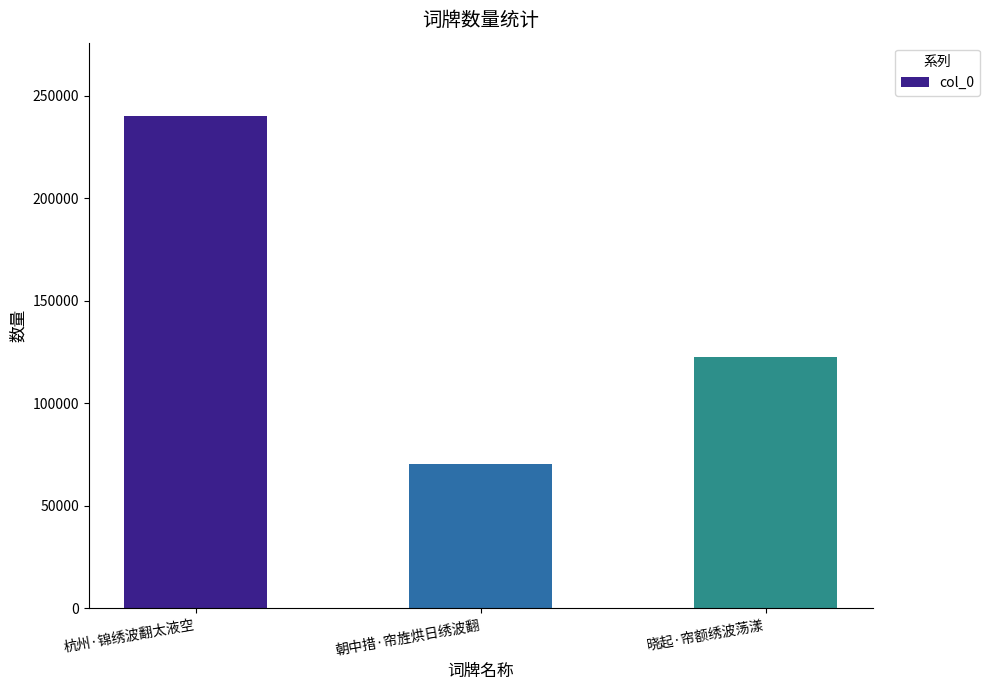

Does the chart contain stacked bars?

No